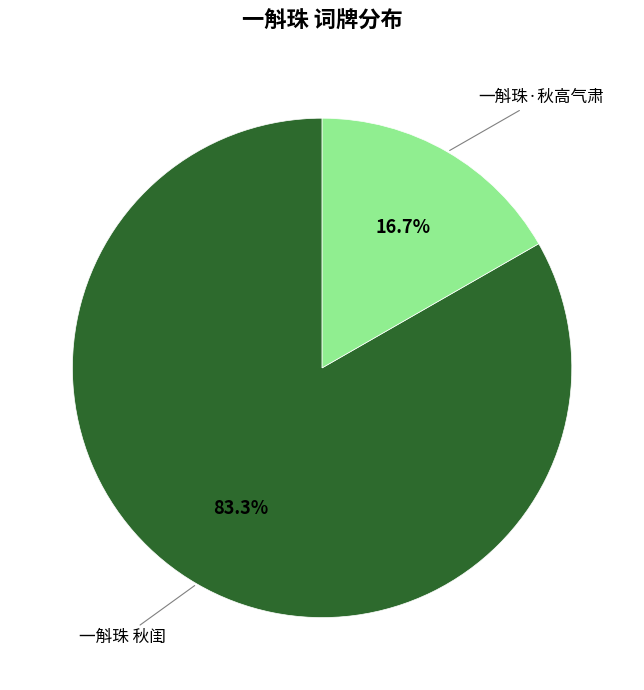

Does any single category account for the majority?

Yes